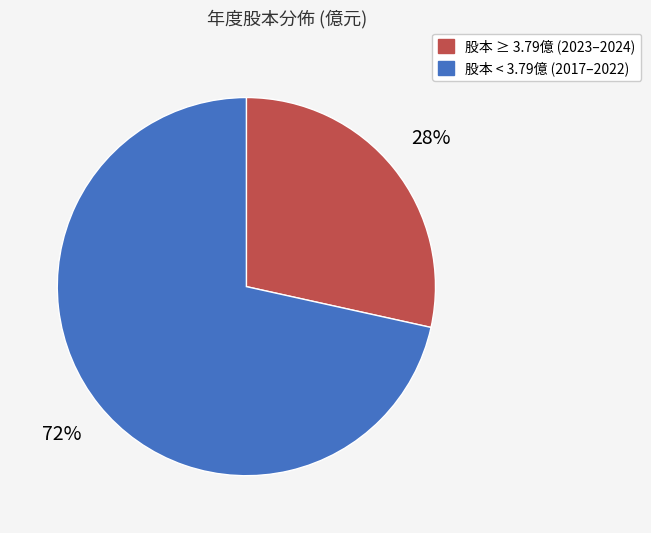

Does any single category account for the majority?

Yes